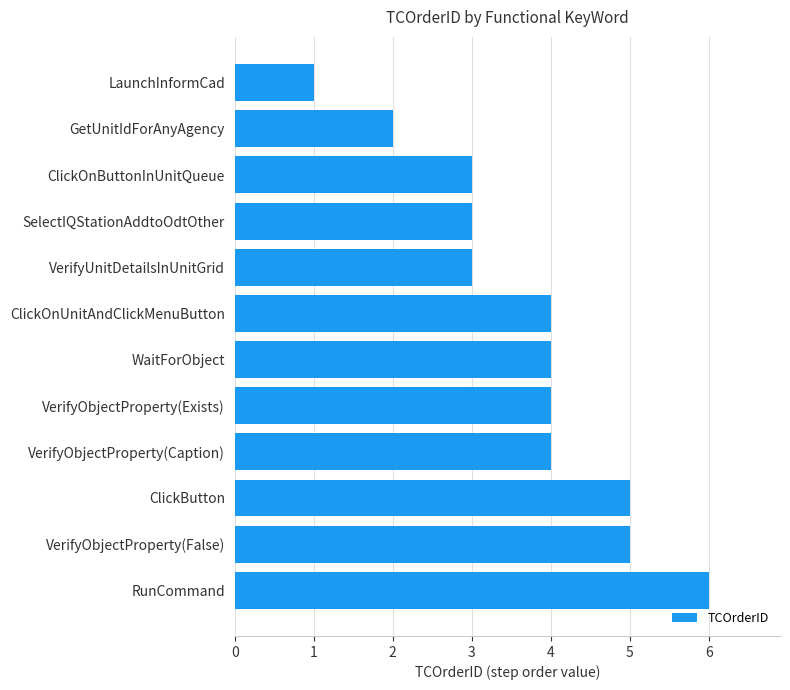

How many bars are there in total?

12